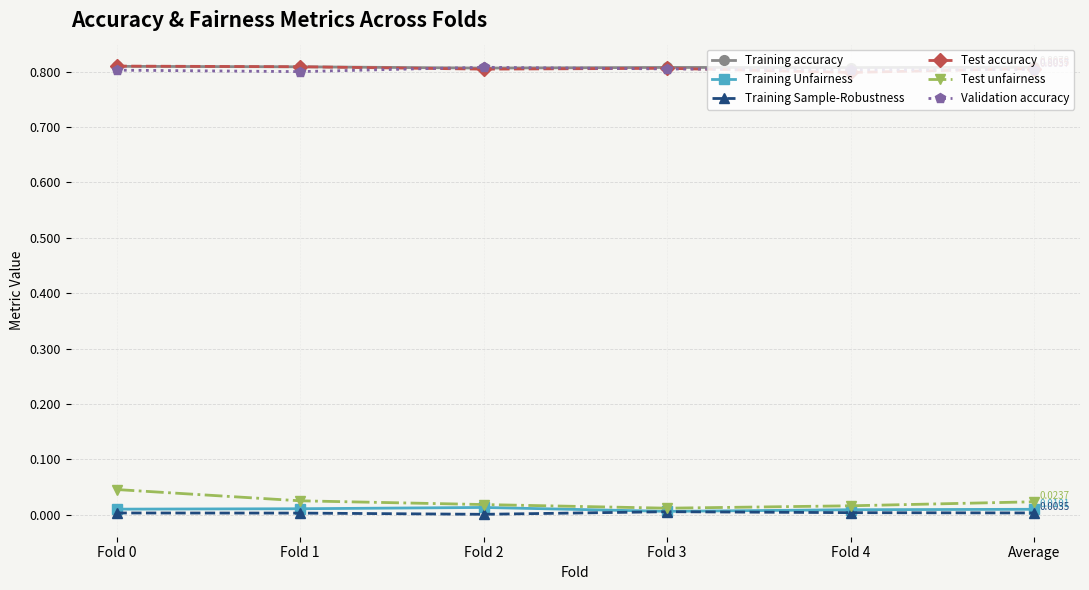

What is the sum of all Training accuracy values?

4.8